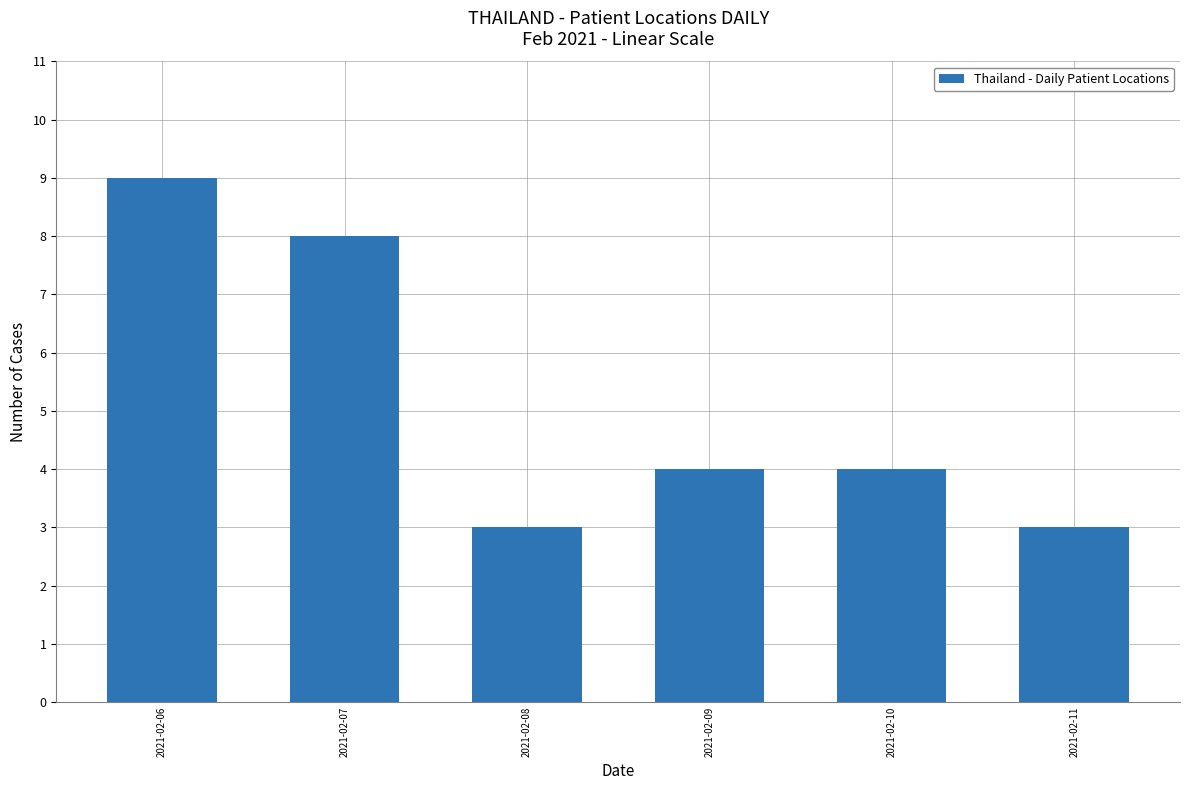

What is the value of the 1st bar from the left?

9